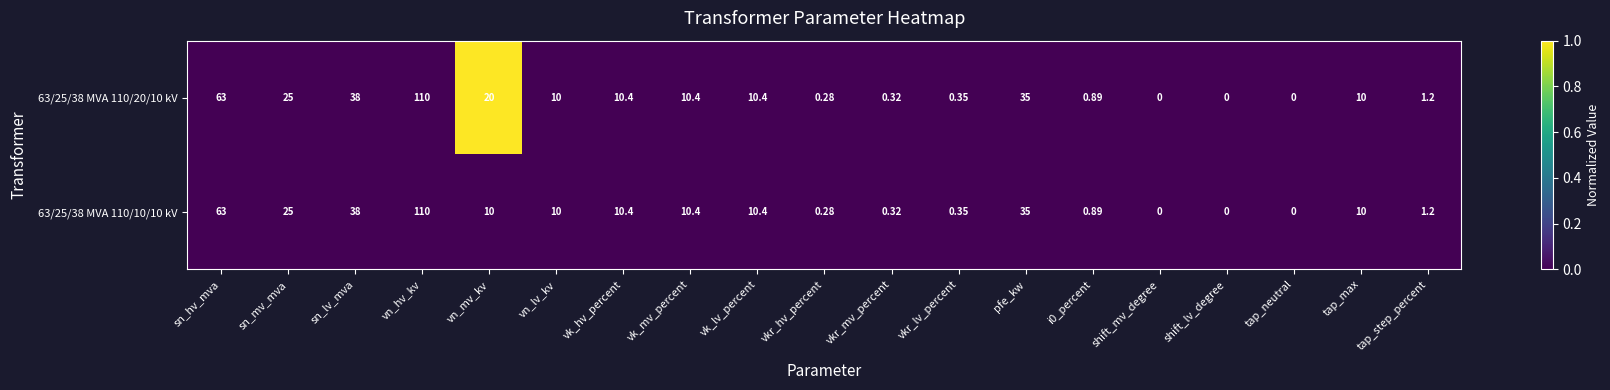

At which category is the sum across all series the highest?

vn_hv_kv